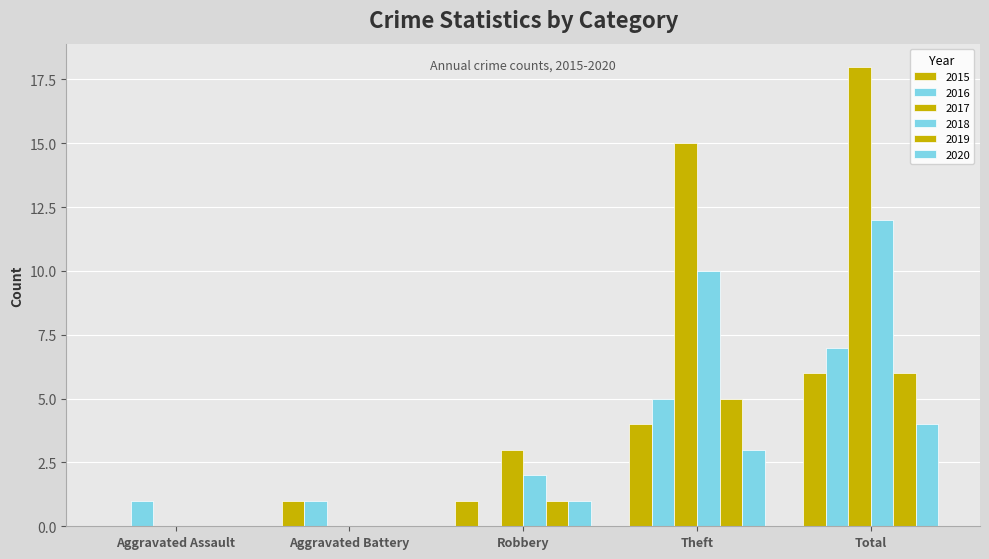

The 2019 series shows 0 at Aggravated Battery. True or false?

True